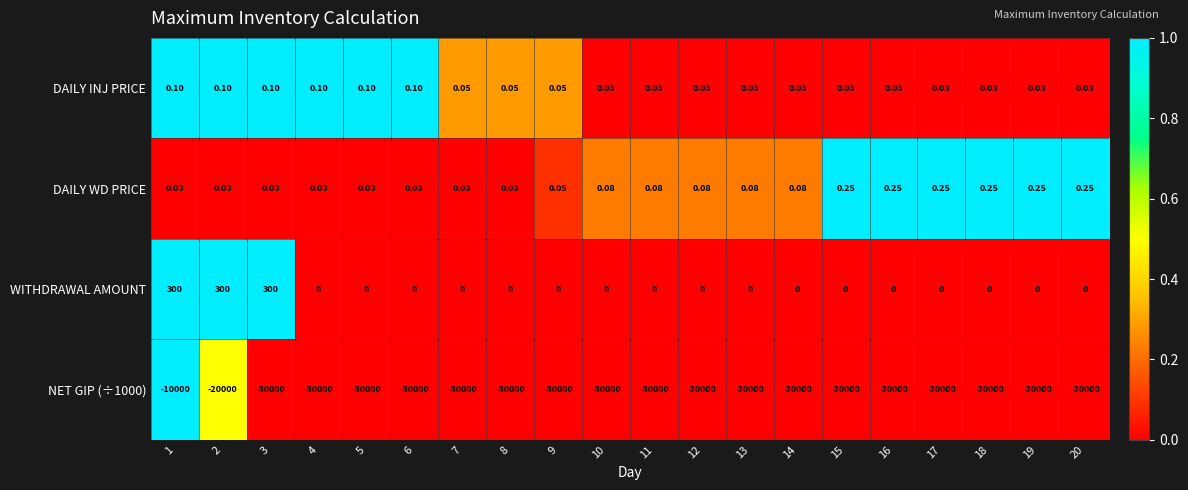

Which series changed the most between 12 and 18?

DAILY WD PRICE